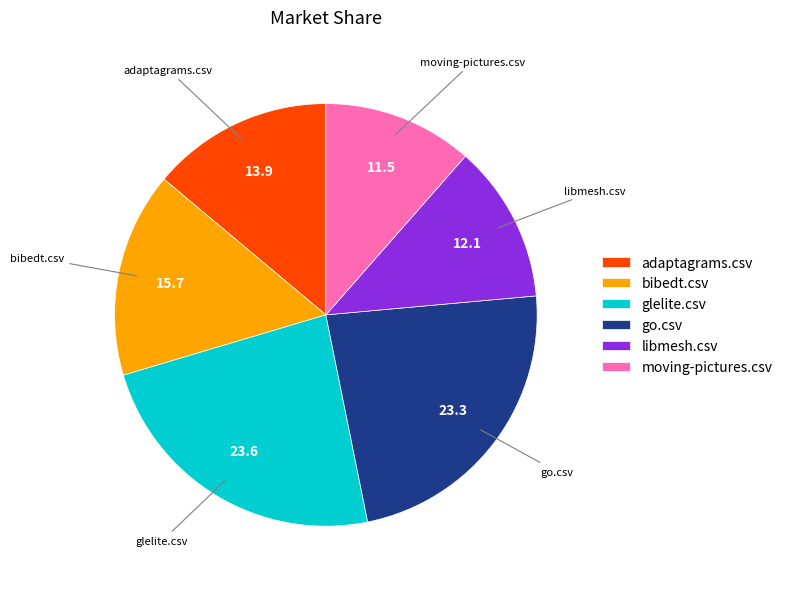

True or false: libmesh.csv accounts for 20% of the total.

False